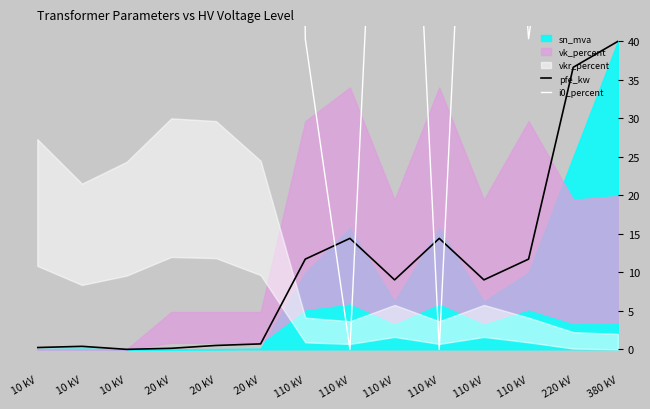

What is the sum of all i0_percent values?

5906.0